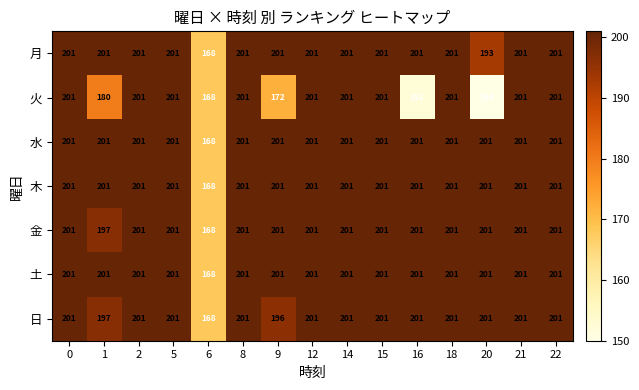

At how many categories does at least one series exceed 197?

14